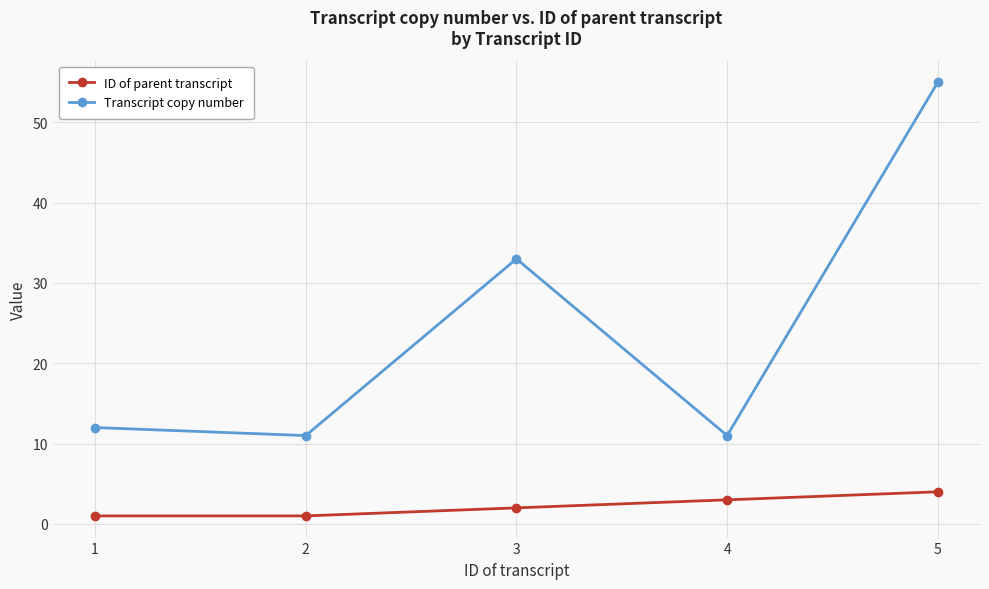

The value of ID of parent transcript at 4 is 3. True or false?

True